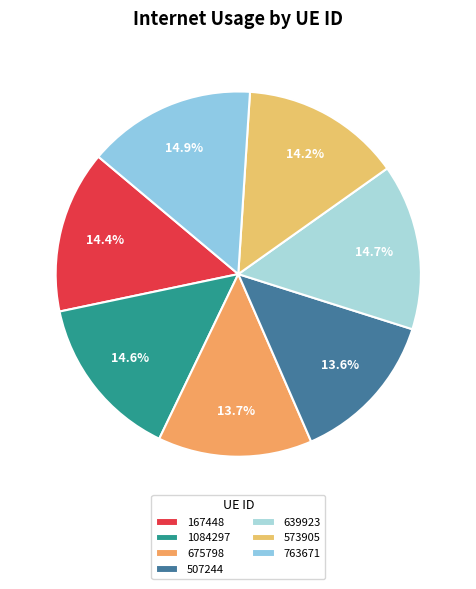

Which category has the smallest portion of the pie?

507244